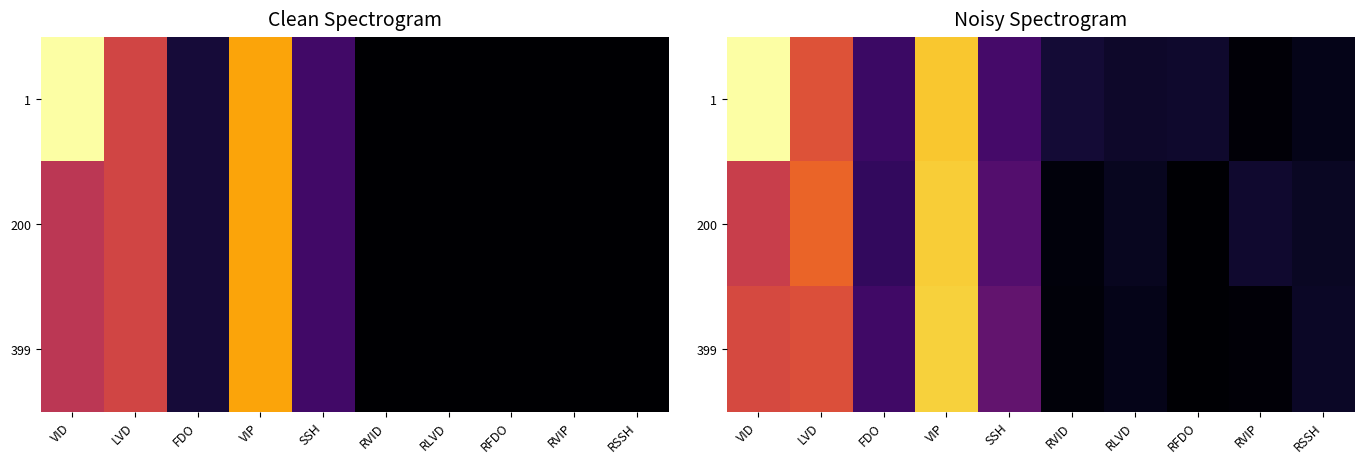

What is the spread (max minus min) of values at SSH?

3.4